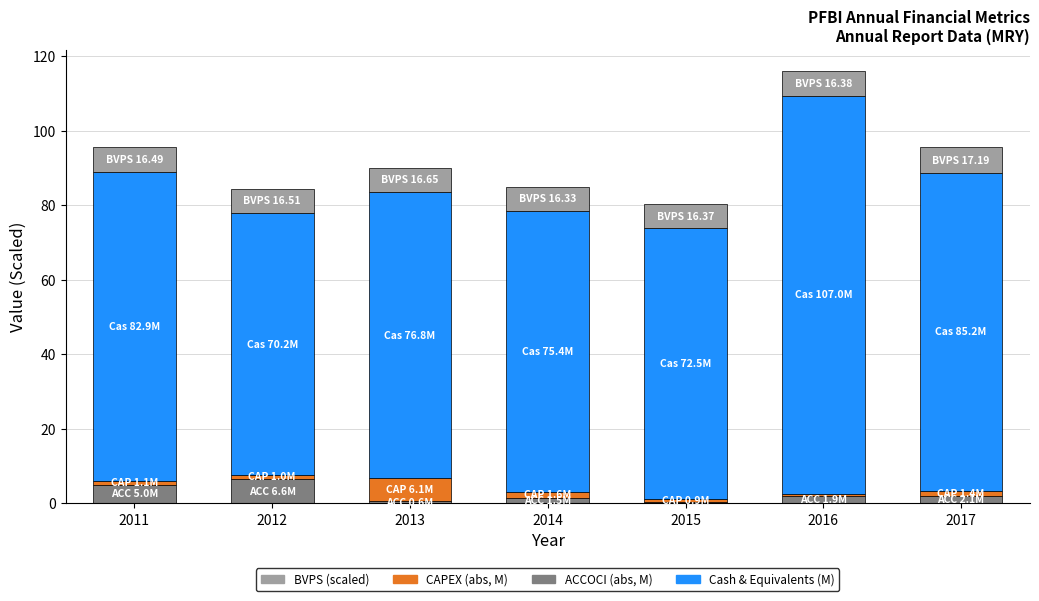

Are the bars horizontal?

No